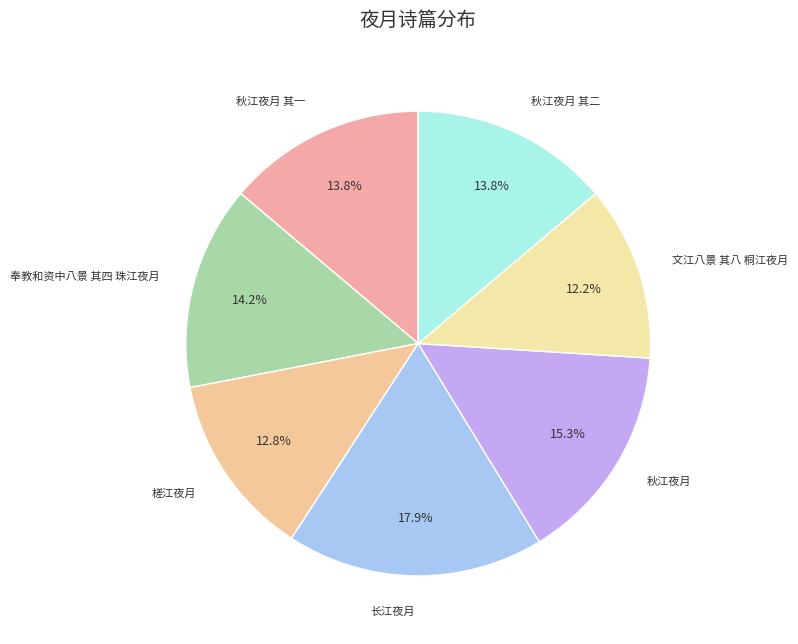

What is the largest slice in the pie chart?

长江夜月